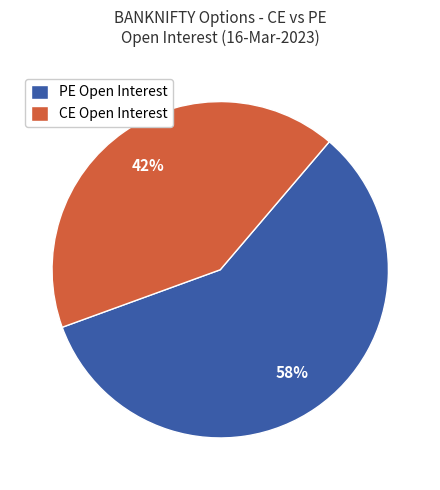

Combined, do CE Open Interest and PE Open Interest account for over 50%?

Yes